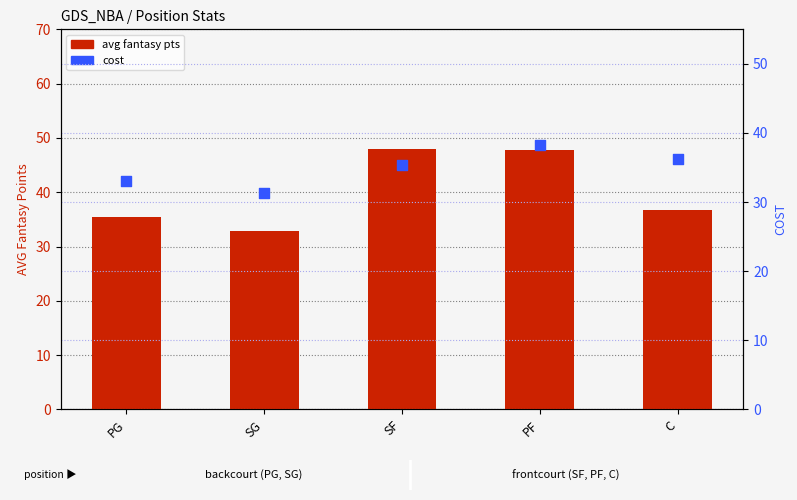

Which series reaches the minimum Y coordinate?

cost